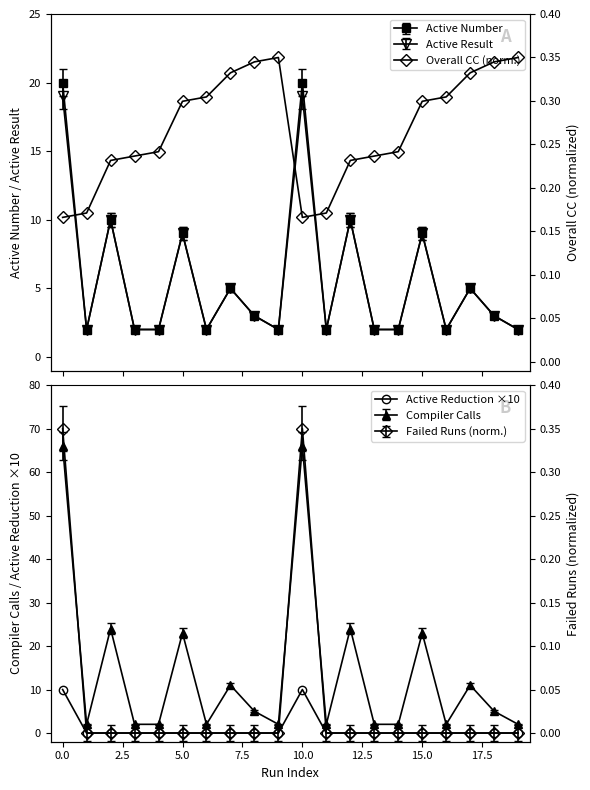

True or false: Compiler Calls and Active Reduction ×10 cross at least once.

False